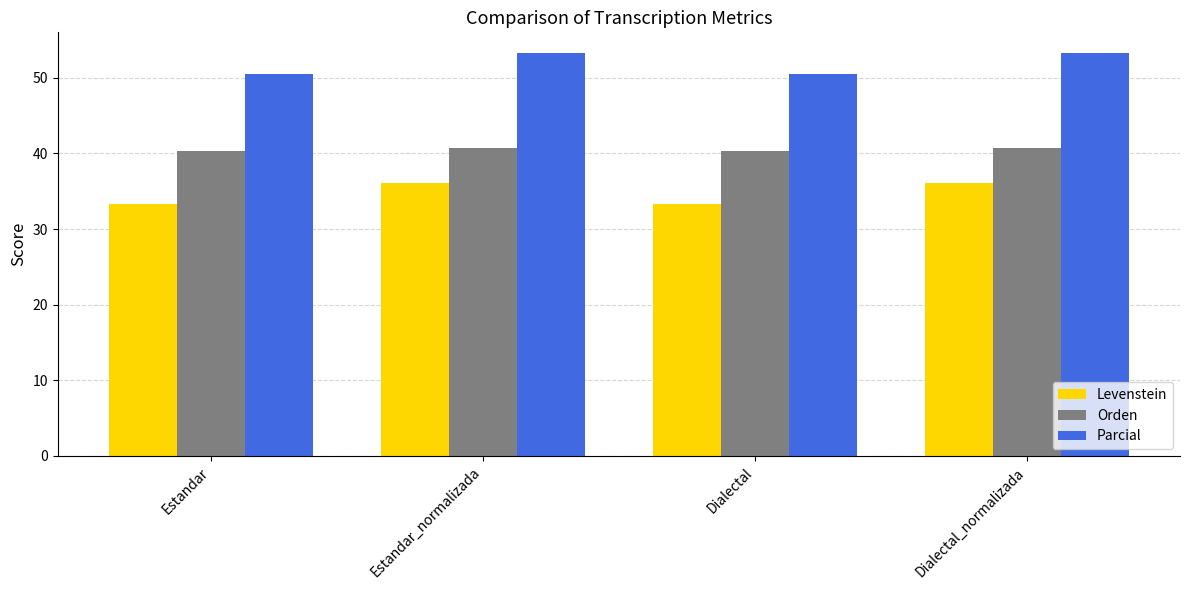

List the series in order of their peak value, lowest first.

Levenstein, Orden, Parcial